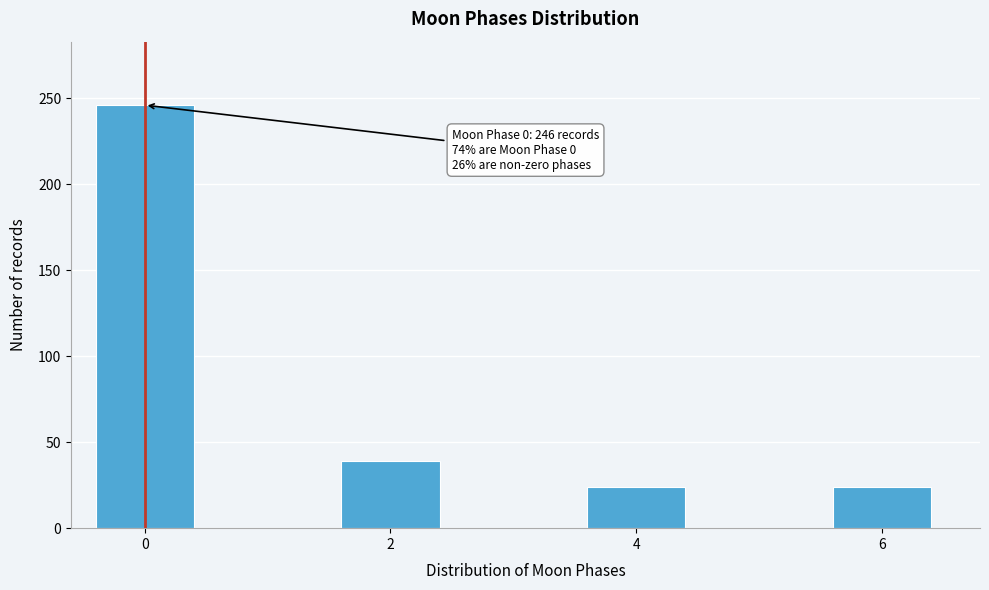

Reading right to left, transcribe all the data shown in this chart.

24	24	39	246